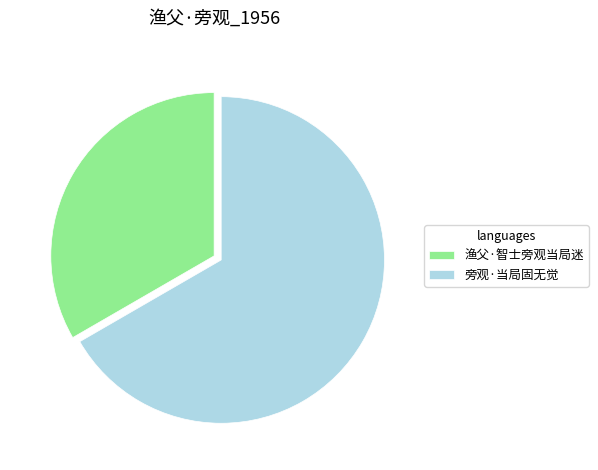

Count the number of slices in the pie.

2